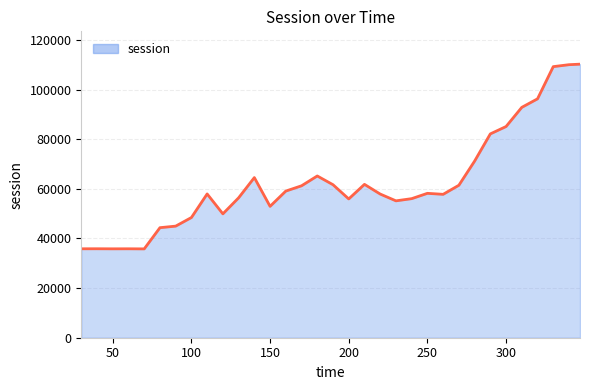

What is the difference between the maximum and minimum values?

74439.0